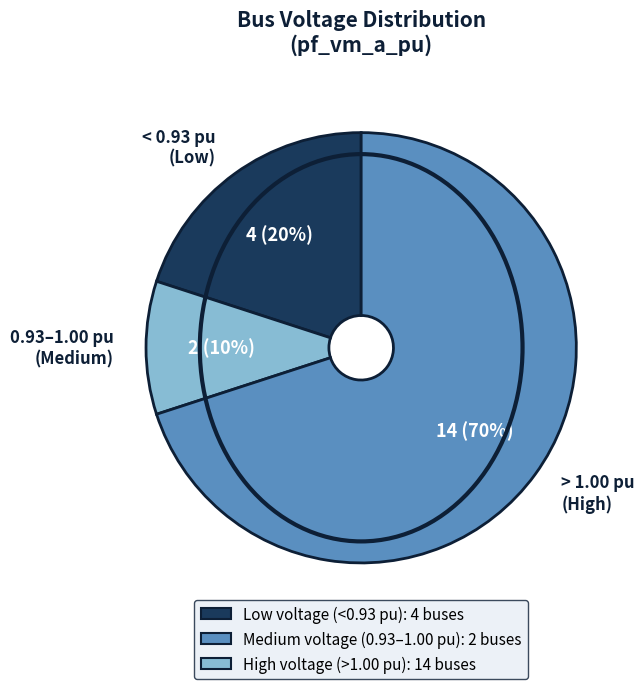

Does any single category account for the majority?

Yes